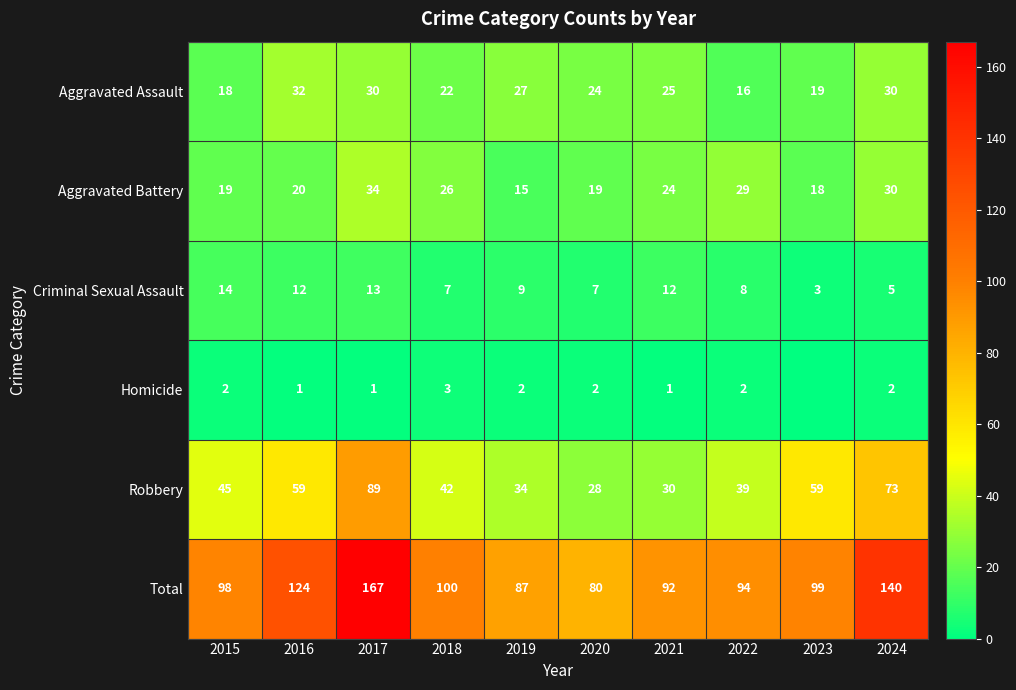

Which category has the highest value in the Aggravated Assault series?

2016